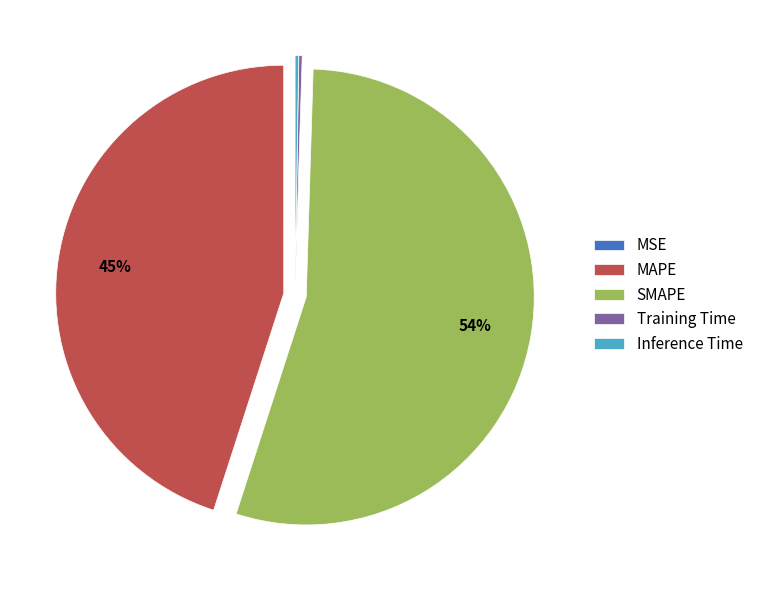

Which has a higher value, SMAPE or MAPE?

SMAPE